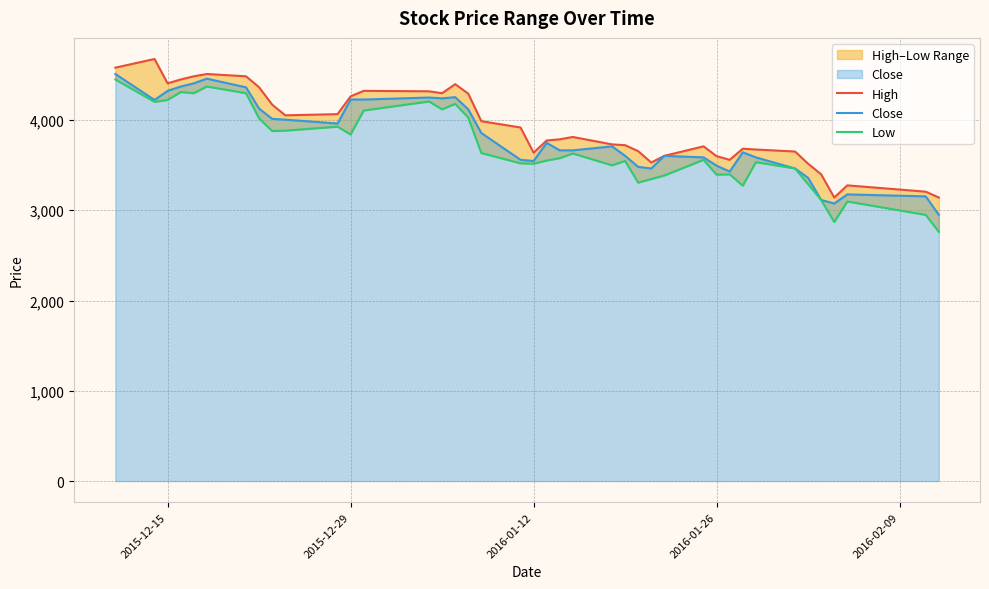

The value of Close at 2015-12-29 is 1379. True or false?

False